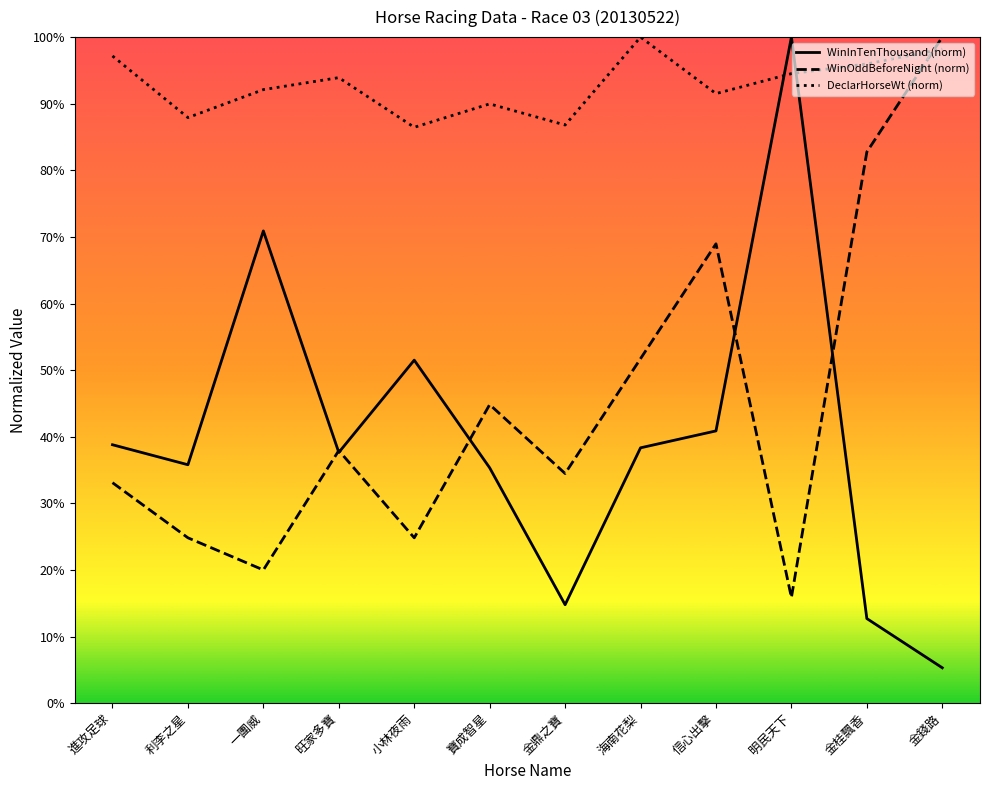

At which category does DeclarHorseWt (norm) reach its first local valley?

利李之星